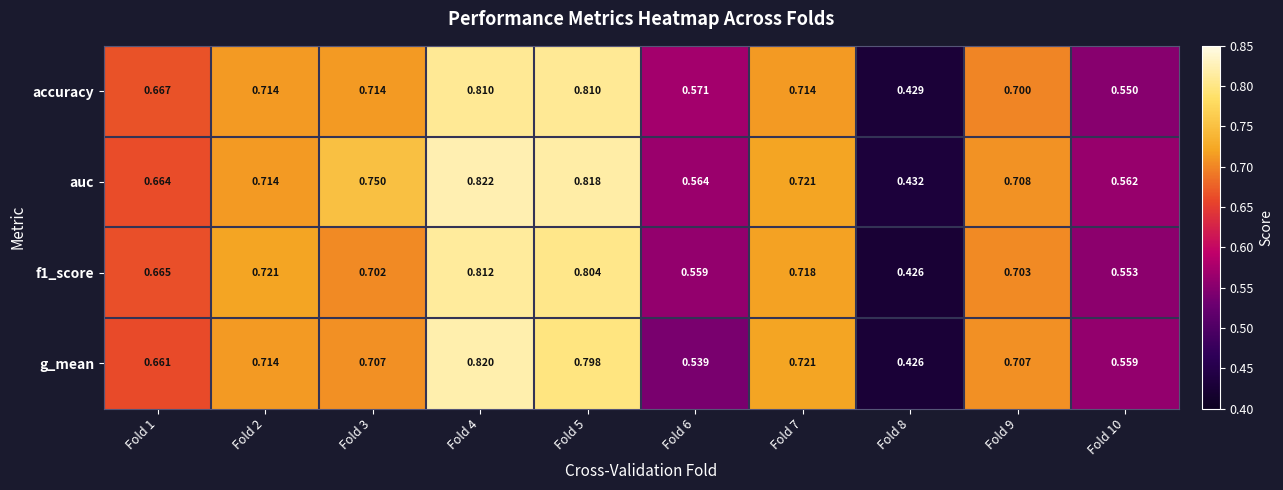

Which series has the largest total across all categories?

auc